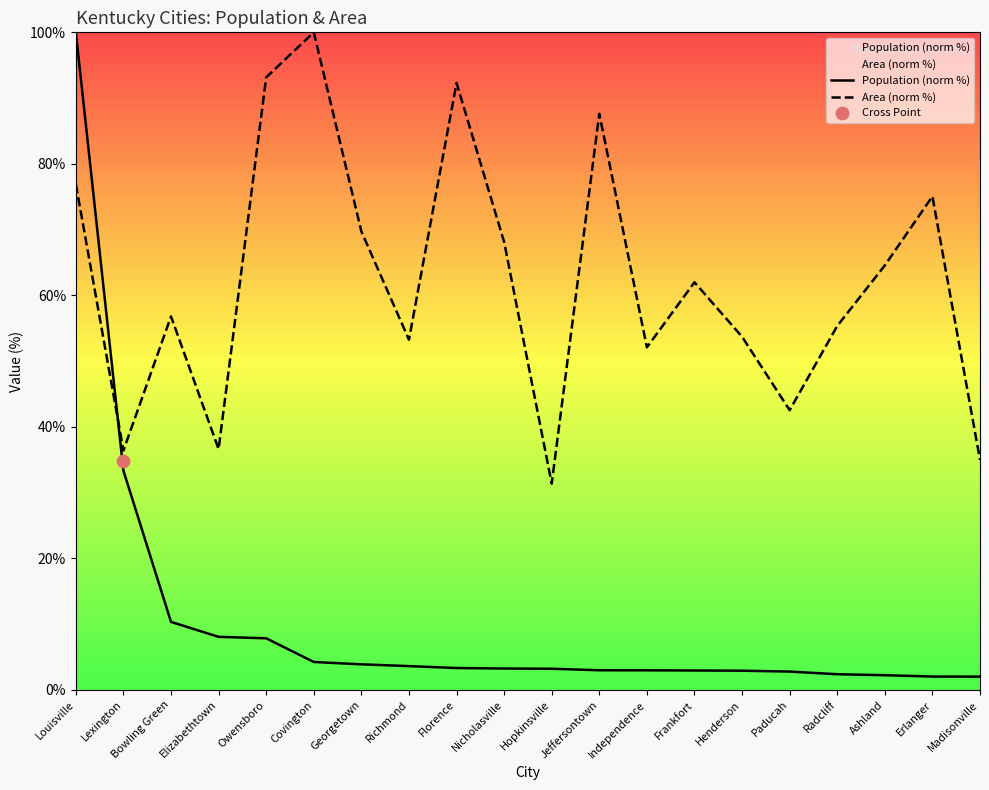

Which series has the largest Y range (max minus min)?

Population (norm %)